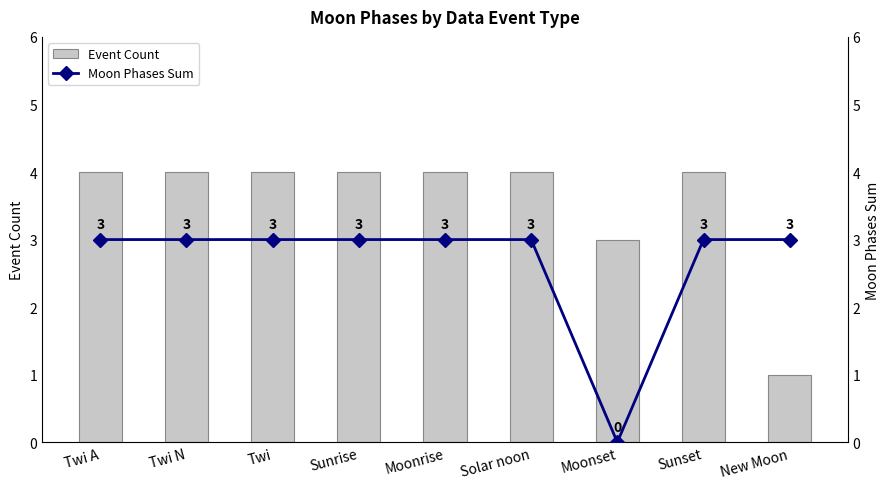

What is the spread (max minus min) of values at Moonset?

3